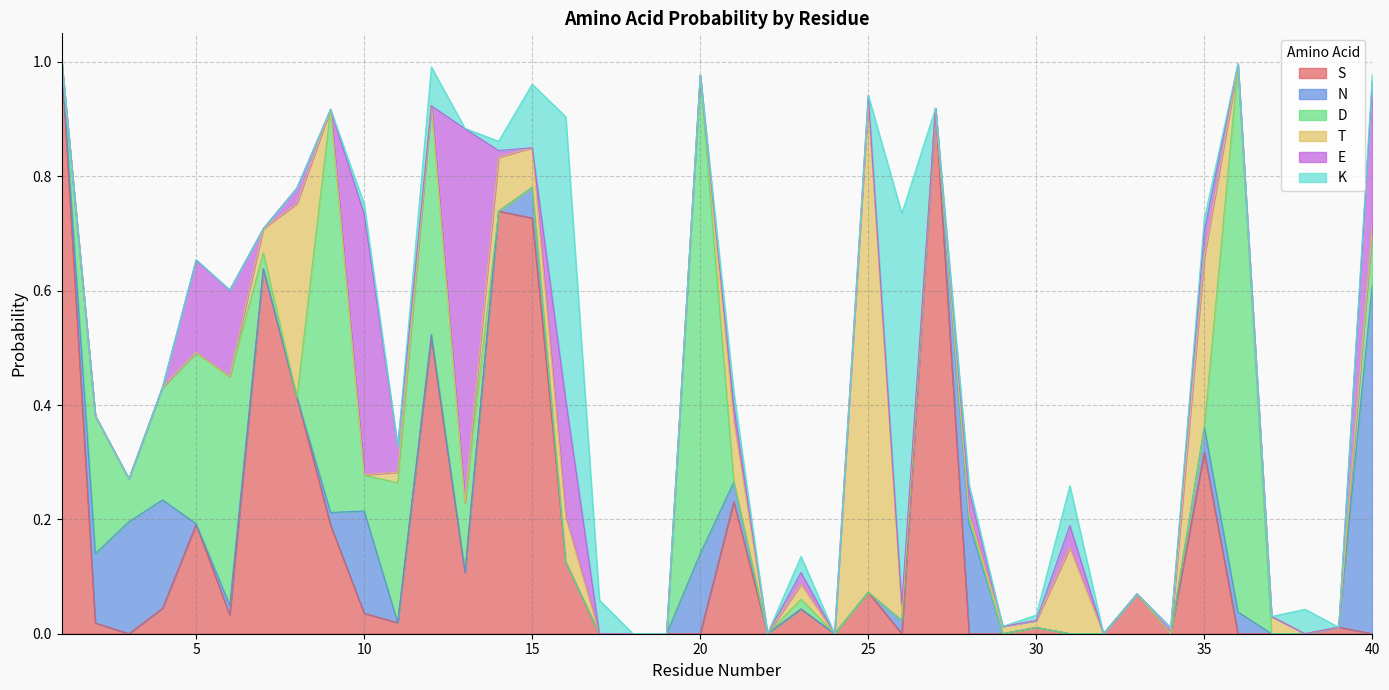

What is the greatest value displayed?

1.0